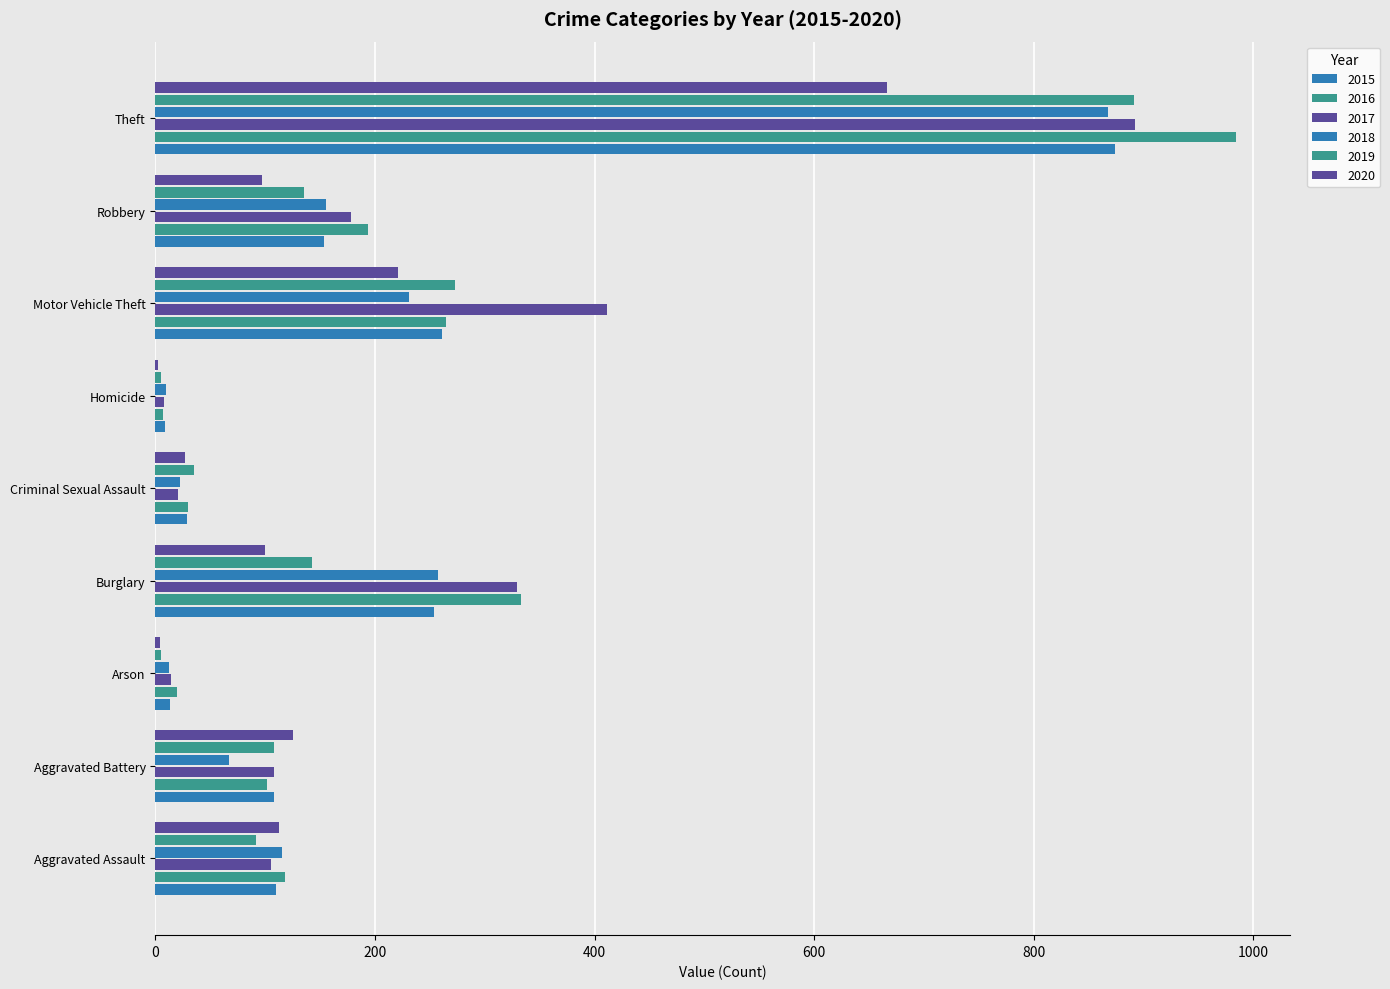

What is the average value of the 2017 series?

230